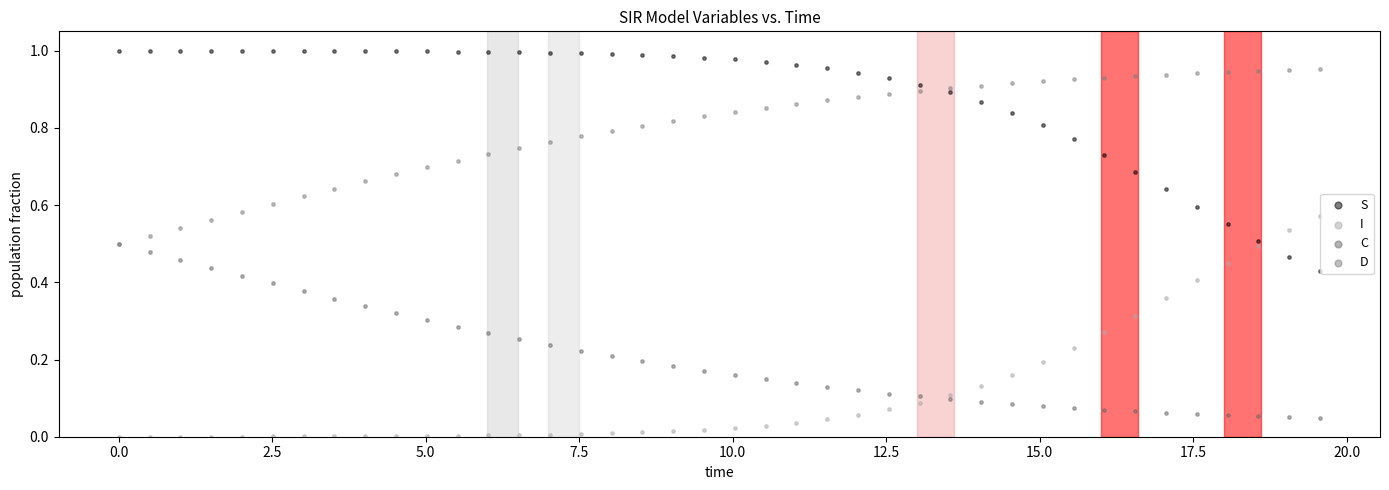

Which series reaches the maximum Y coordinate?

S